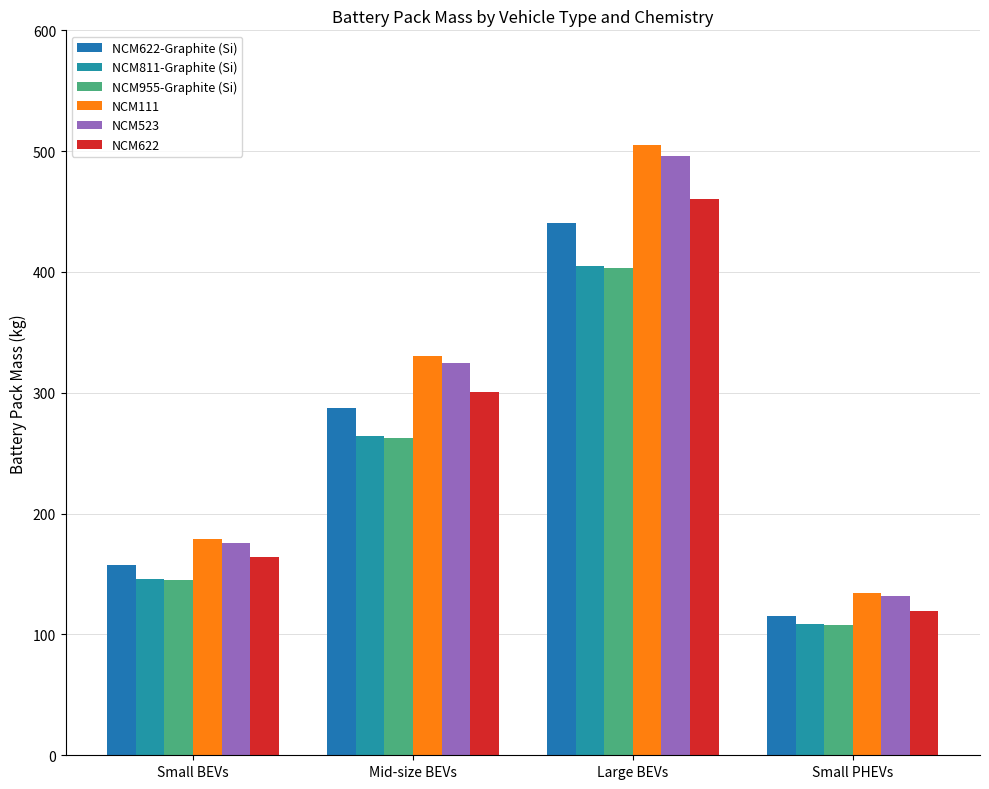

The NCM523 series shows 645.2 at Large BEVs. True or false?

False